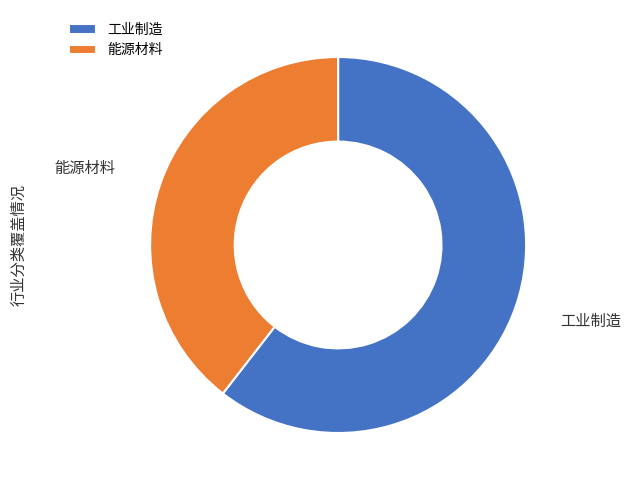

Rank the categories by value from lowest to highest.

能源材料, 工业制造